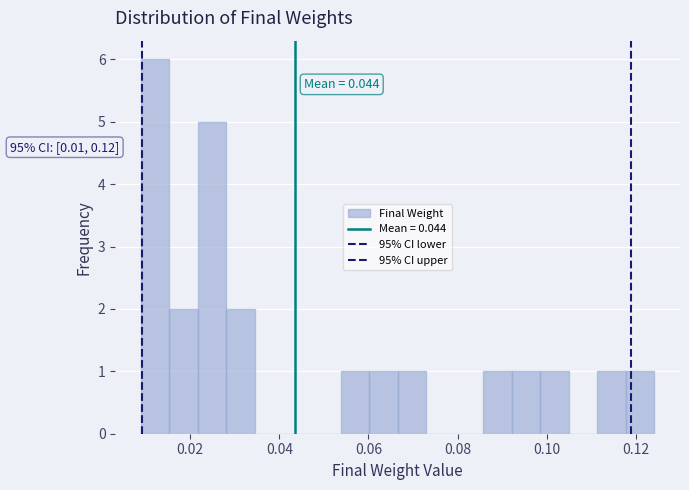

Around what value on the x-axis is the tallest bar? Give the approximate position of its centre, as read against the axis.

0.012